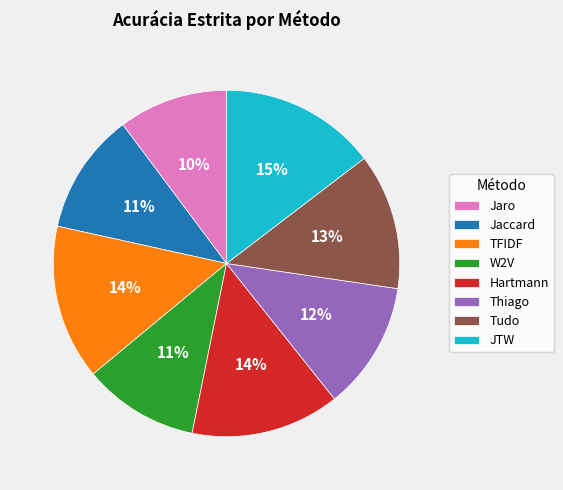

What percentage is the Hartmann slice, to the nearest percent?

14%